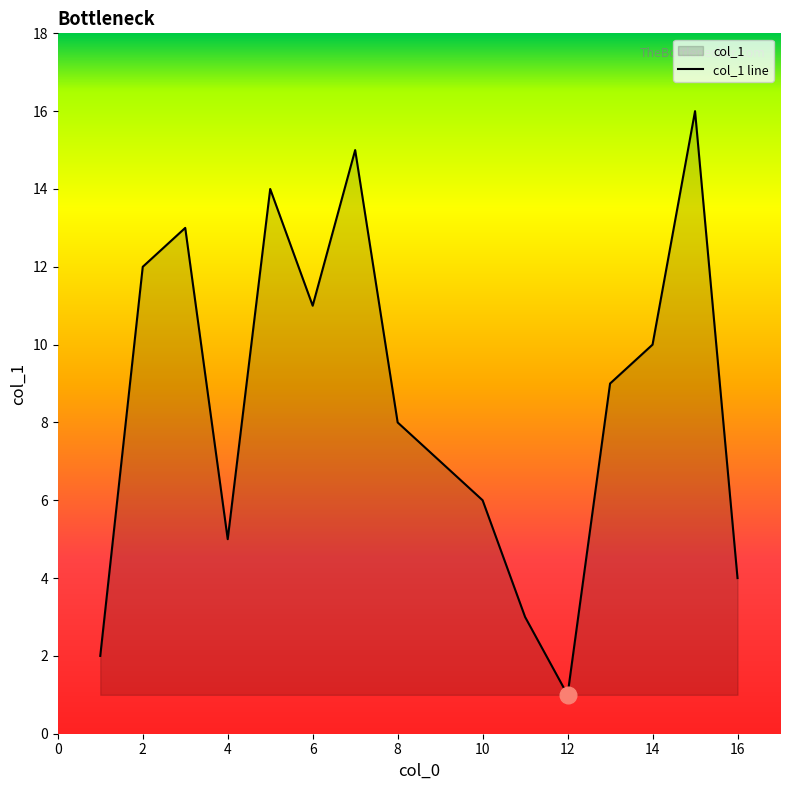

What is the greatest value displayed?

16